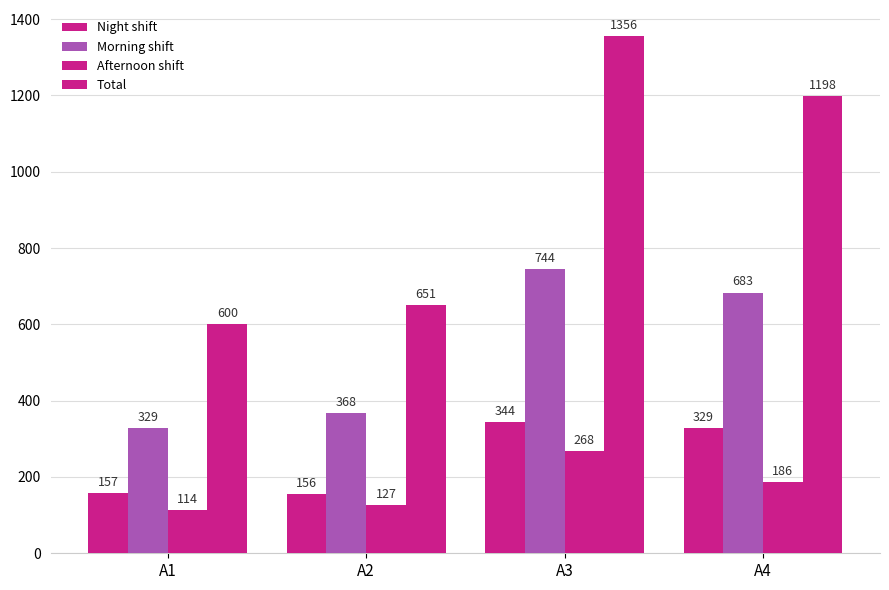

At which category does the chart reach its peak across all series?

A3